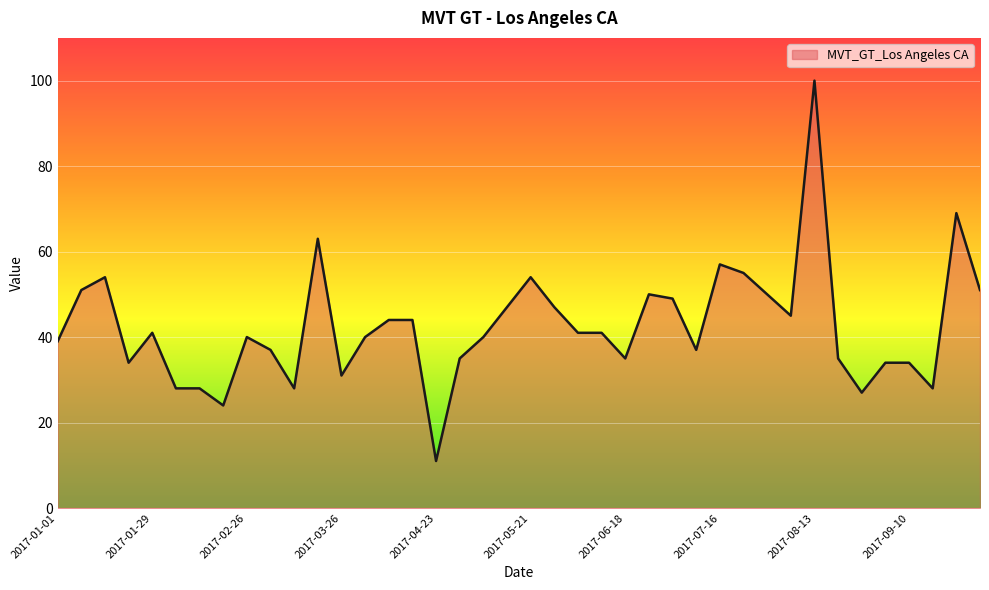

What is the smallest value displayed?

11